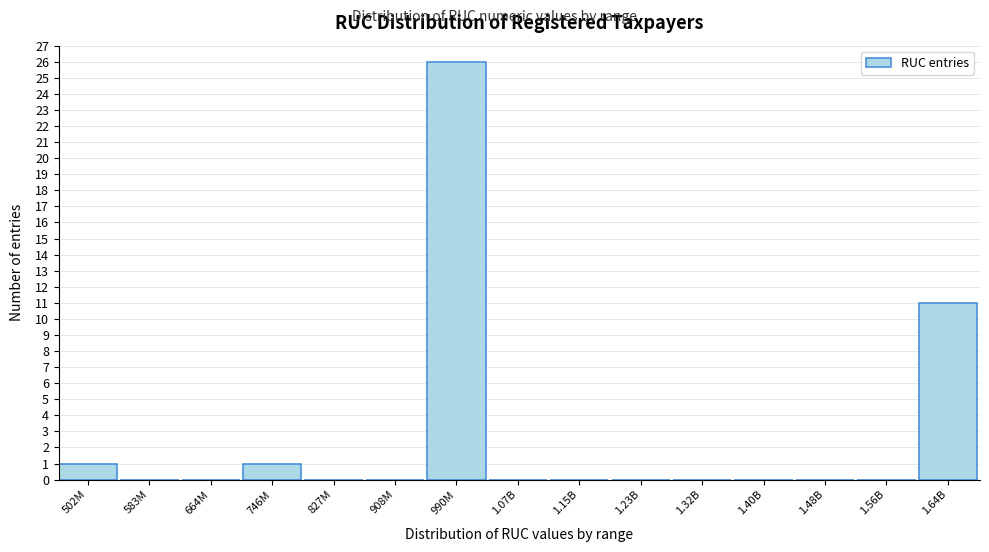

Reading left to right, extract all data points from this chart.

502M=1	583M=0	664M=0	746M=1	827M=0	908M=0	990M=26	1.07B=0	1.15B=0	1.23B=0	1.32B=0	1.40B=0	1.48B=0	1.56B=0	1.64B=11